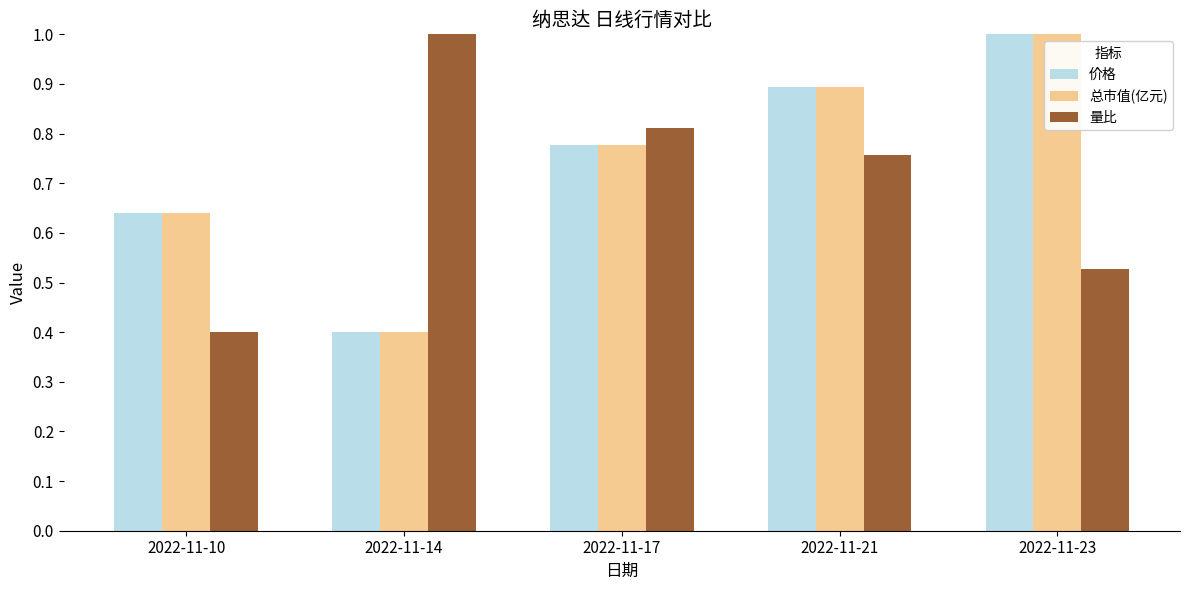

At which label is 价格 closest to 0?

2022-11-14